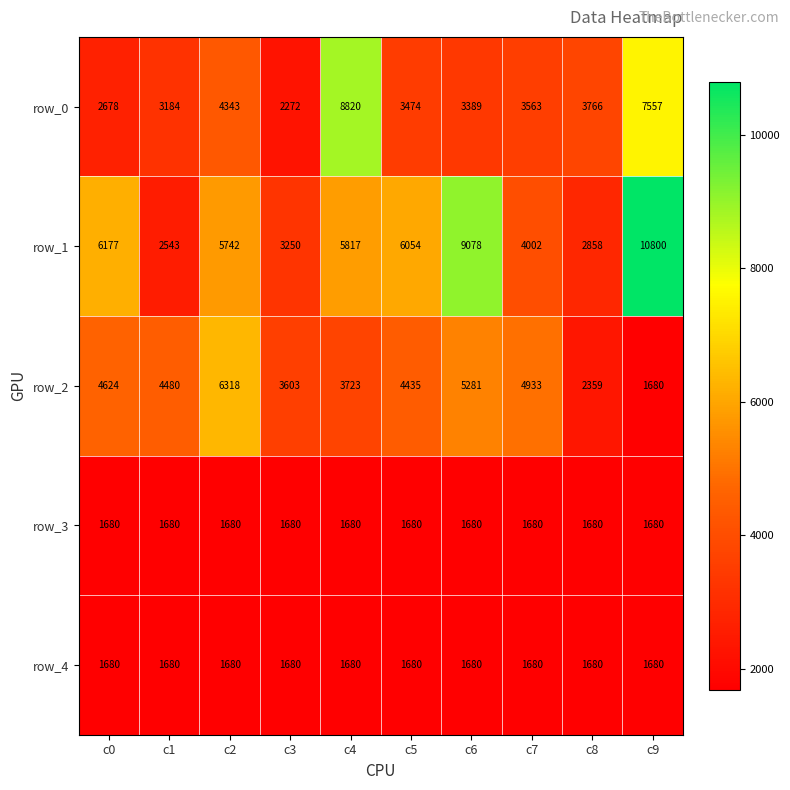

What is the difference between the row_2 values at c7 and c3?

1330